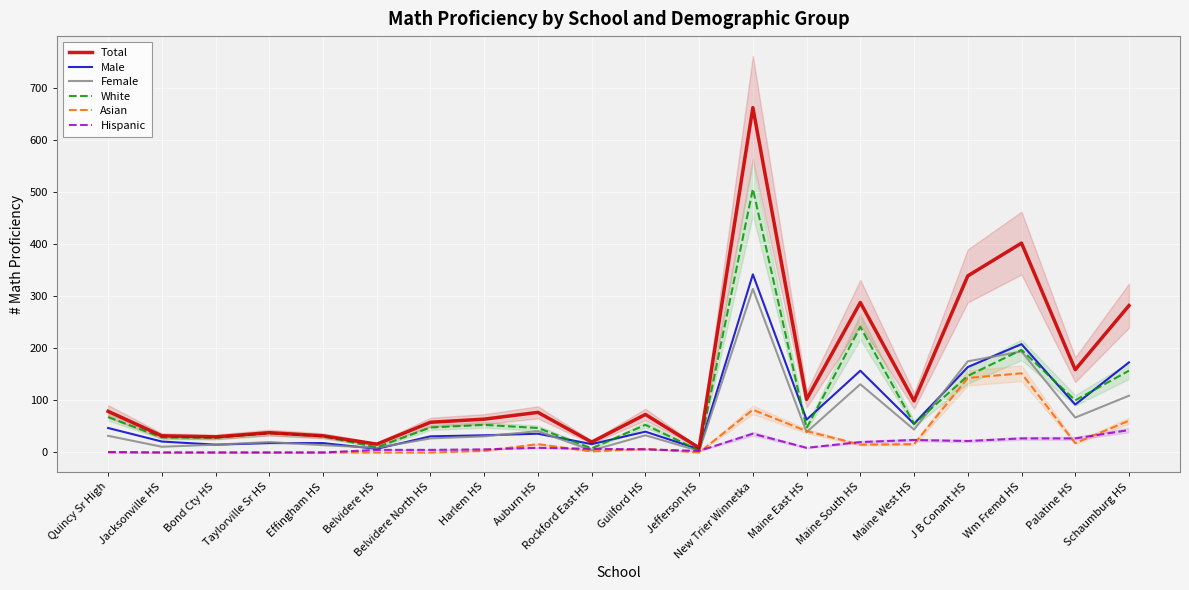

At how many categories does at least one series exceed 44?

13